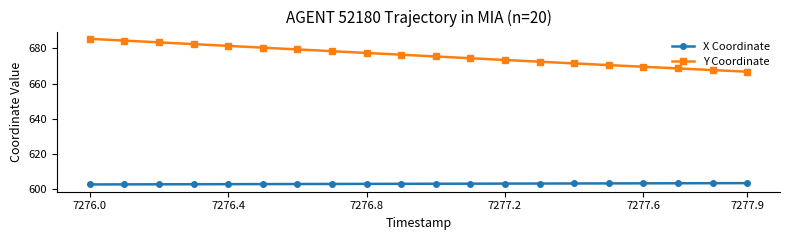

Which series has the widest spread of values?

Y Coordinate